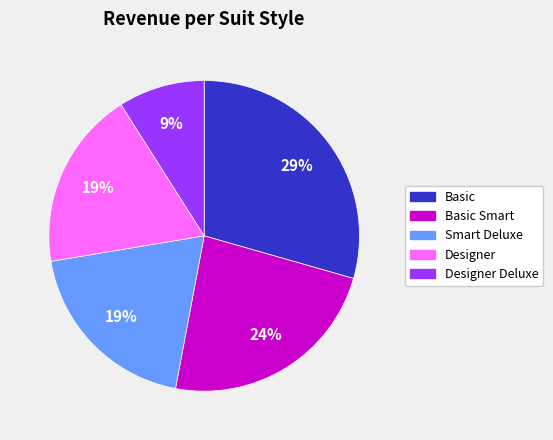

Does any single category account for the majority?

No